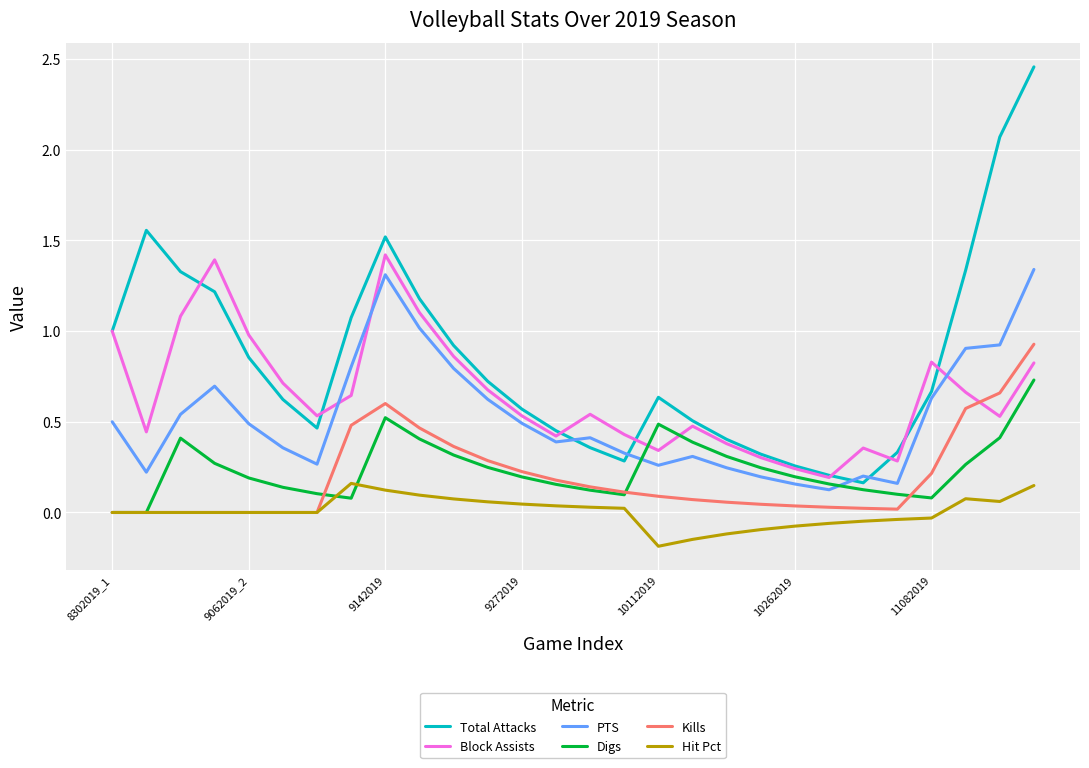

Which series has the largest total across all categories?

Total Attacks